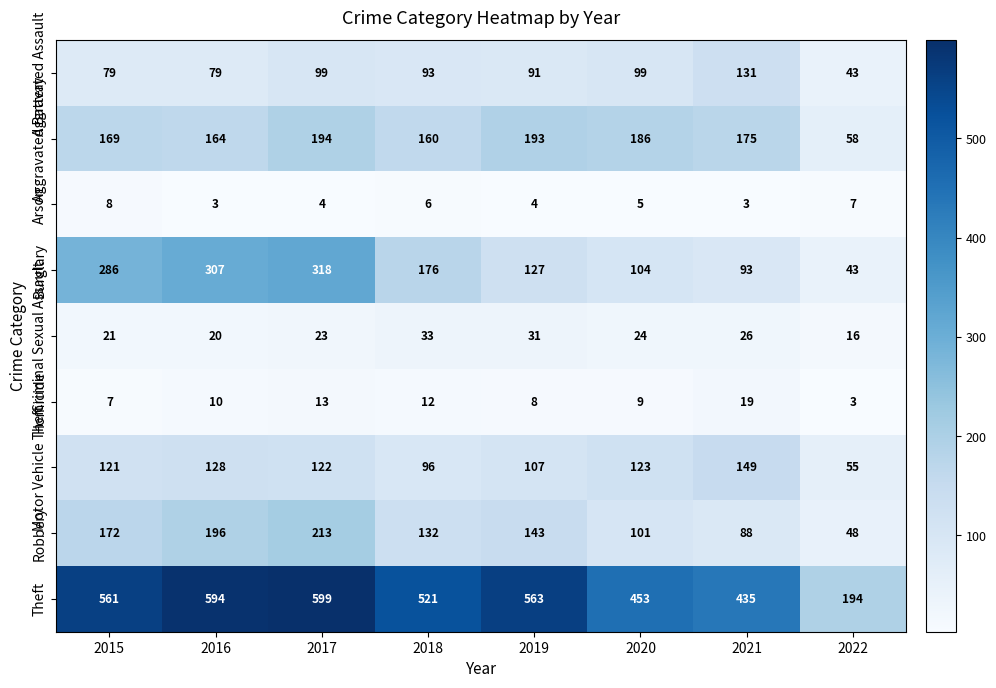

What is the difference between the maximum and minimum values in the Criminal Sexual Assault series?

17